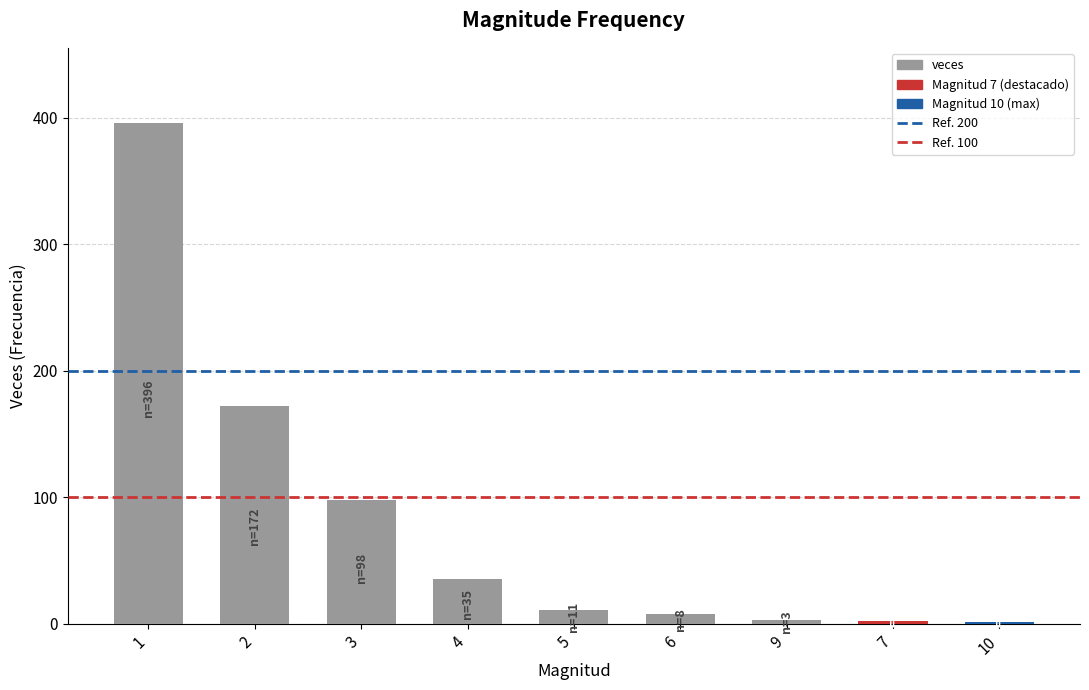

What is the sum of all values?

726